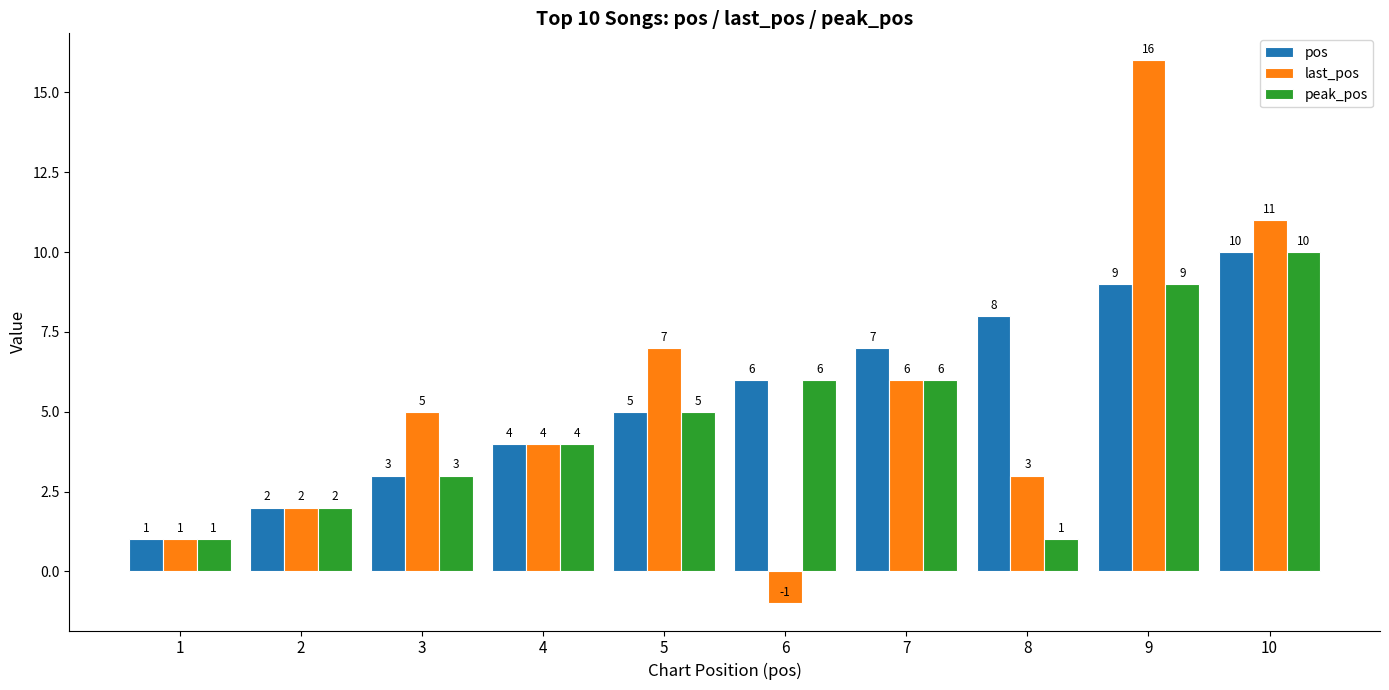

Are the bars horizontal?

No